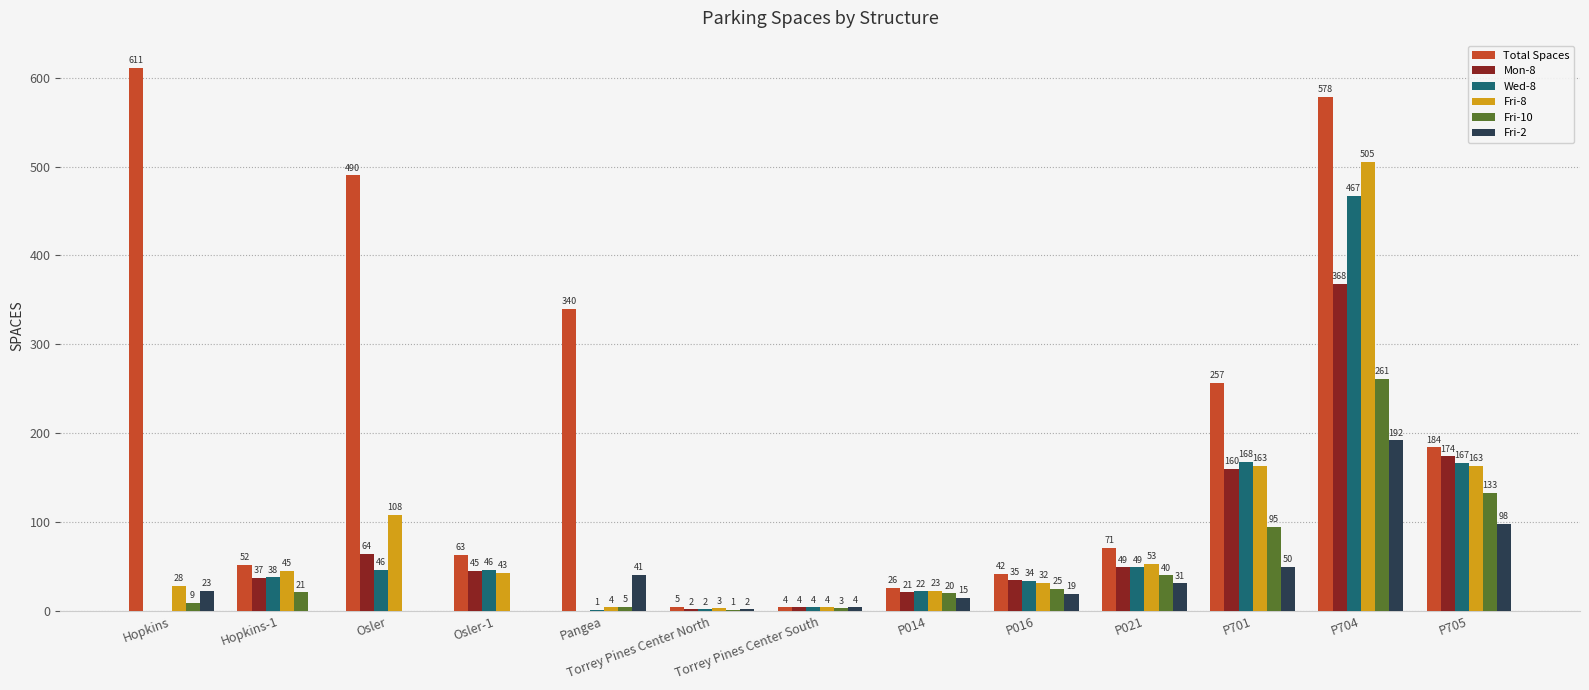

Between Osler and Torrey Pines Center South, which series saw the biggest shift?

Total Spaces